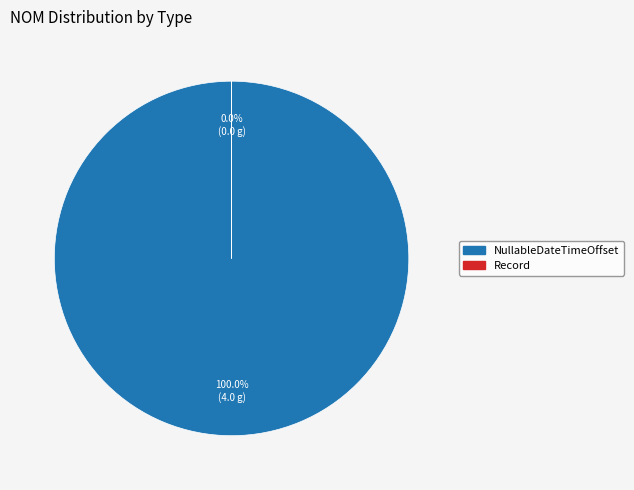

Which slice is the smallest?

Record